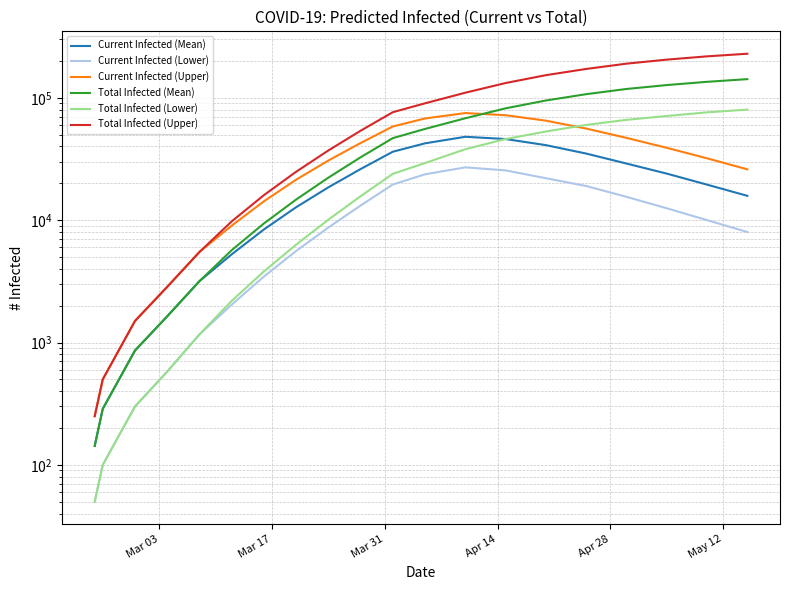

How many interior local peaks does the Current Infected (Upper) series have?

1